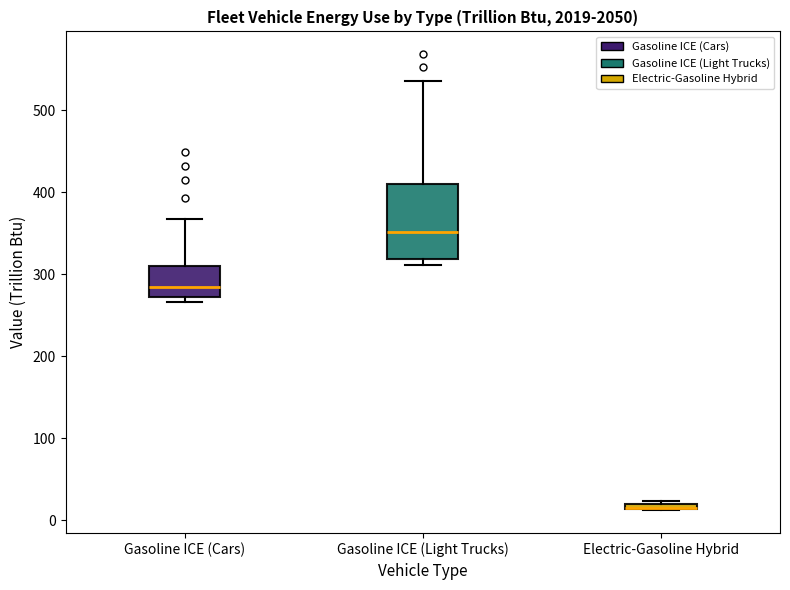

Where is the lower edge of the box for Electric-Gasoline Hybrid on the y-axis? The values are not printed on the chart, so give them approximately, as read against the axis.

10